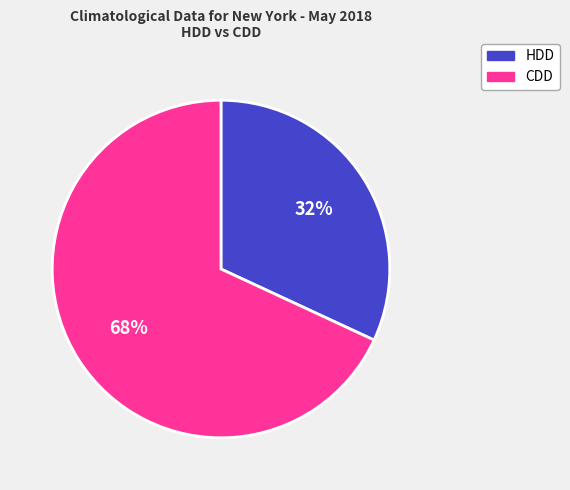

Does CDD account for over 50% of the chart?

Yes